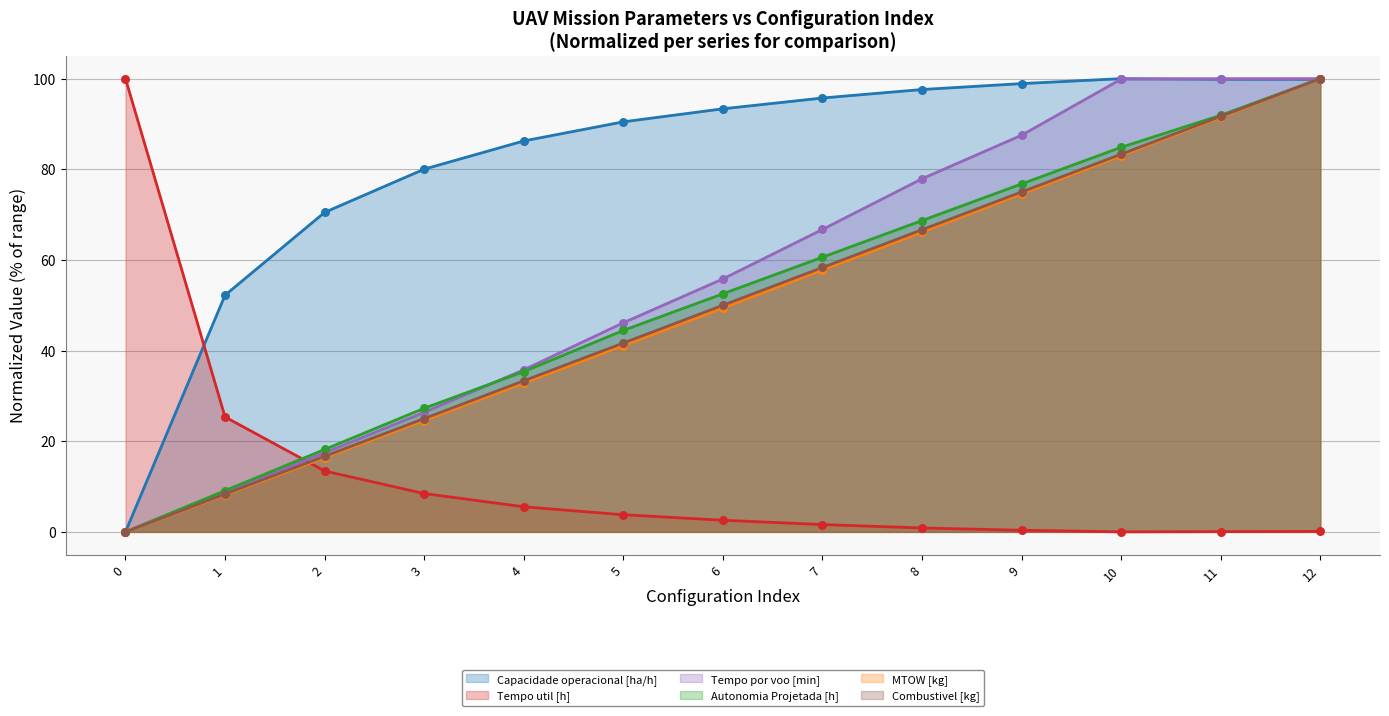

Which series reaches the maximum Y coordinate?

Capacidade operacional [ha/h]